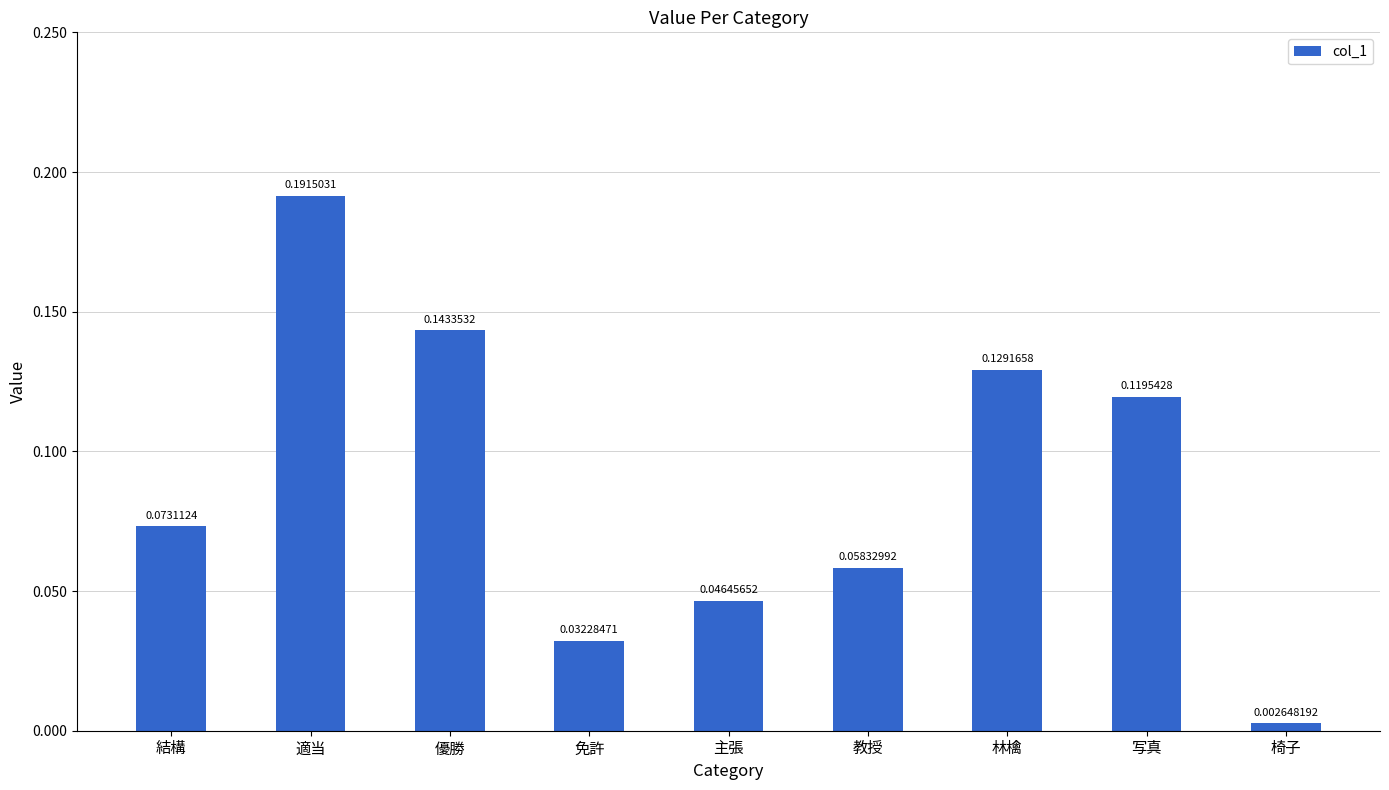

Rank the categories by value from highest to lowest.

適当, 優勝, 林檎, 写真, 結構, 教授, 主張, 免許, 椅子